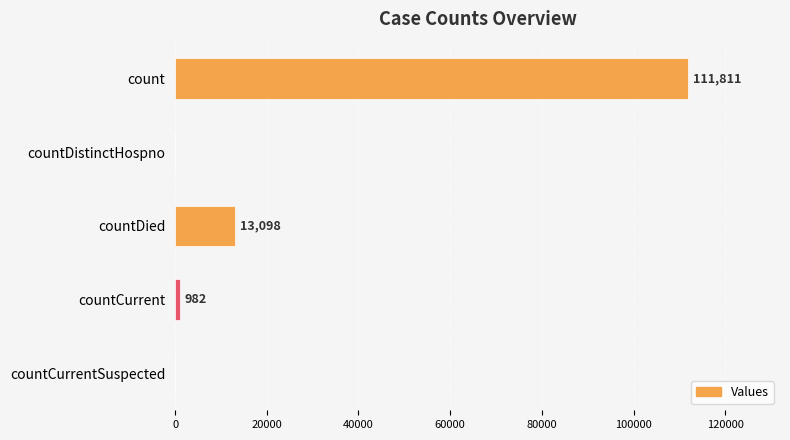

What is the greatest value displayed?

111811